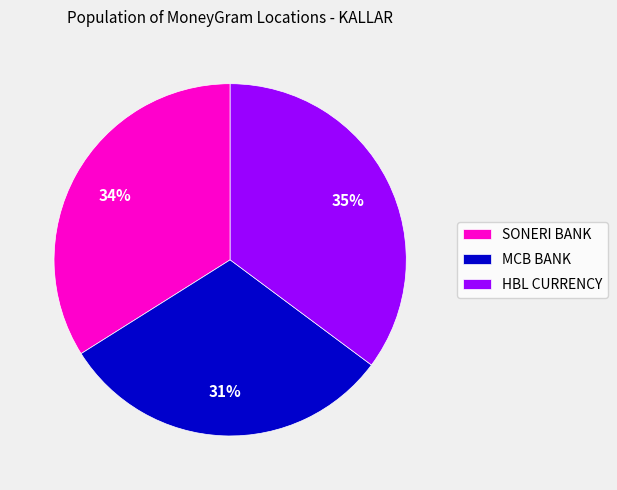

To the nearest percent, what portion does SONERI BANK represent?

34%